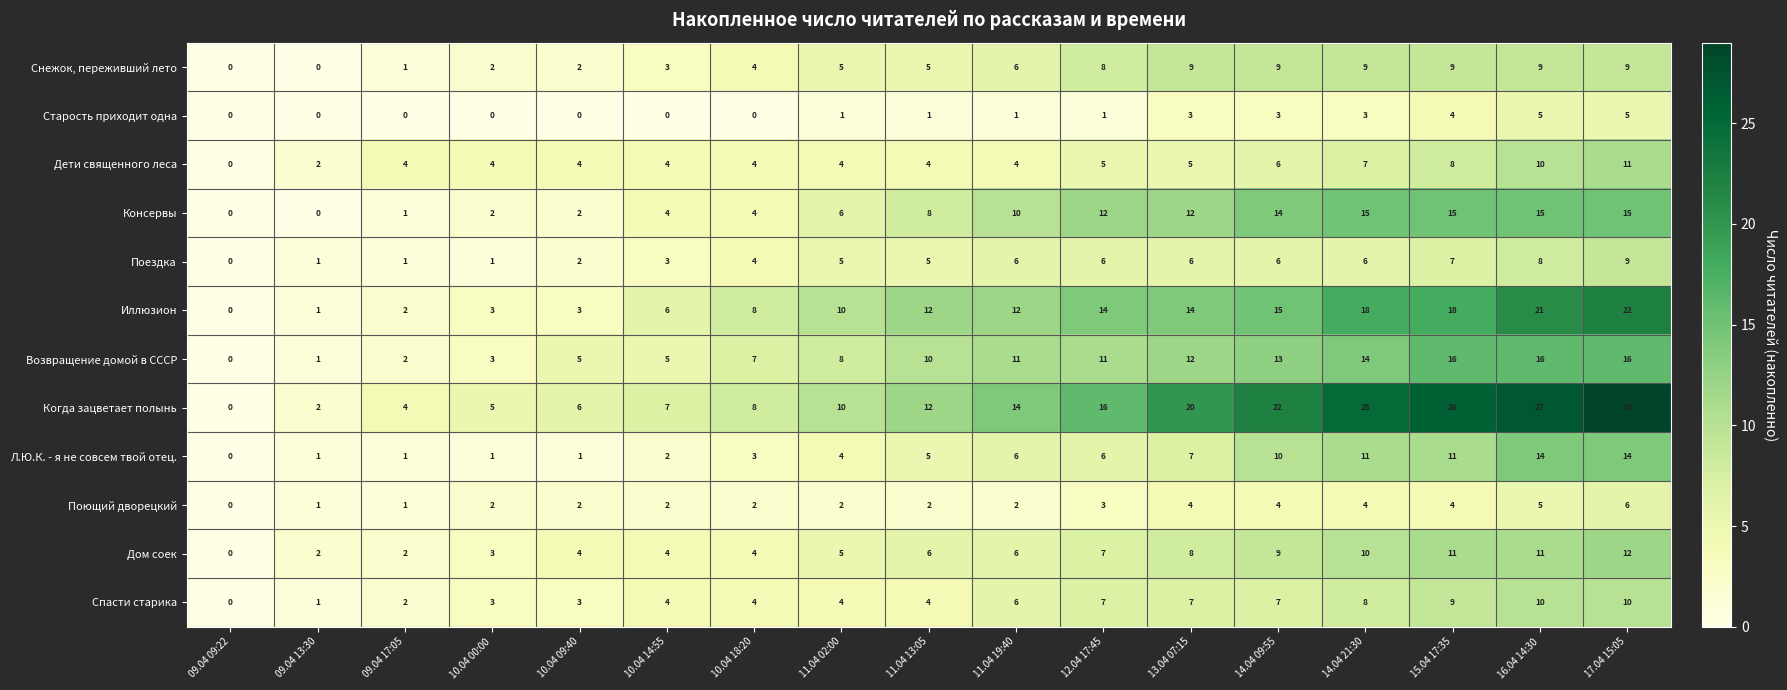

What is the maximum value shown in the chart?

29